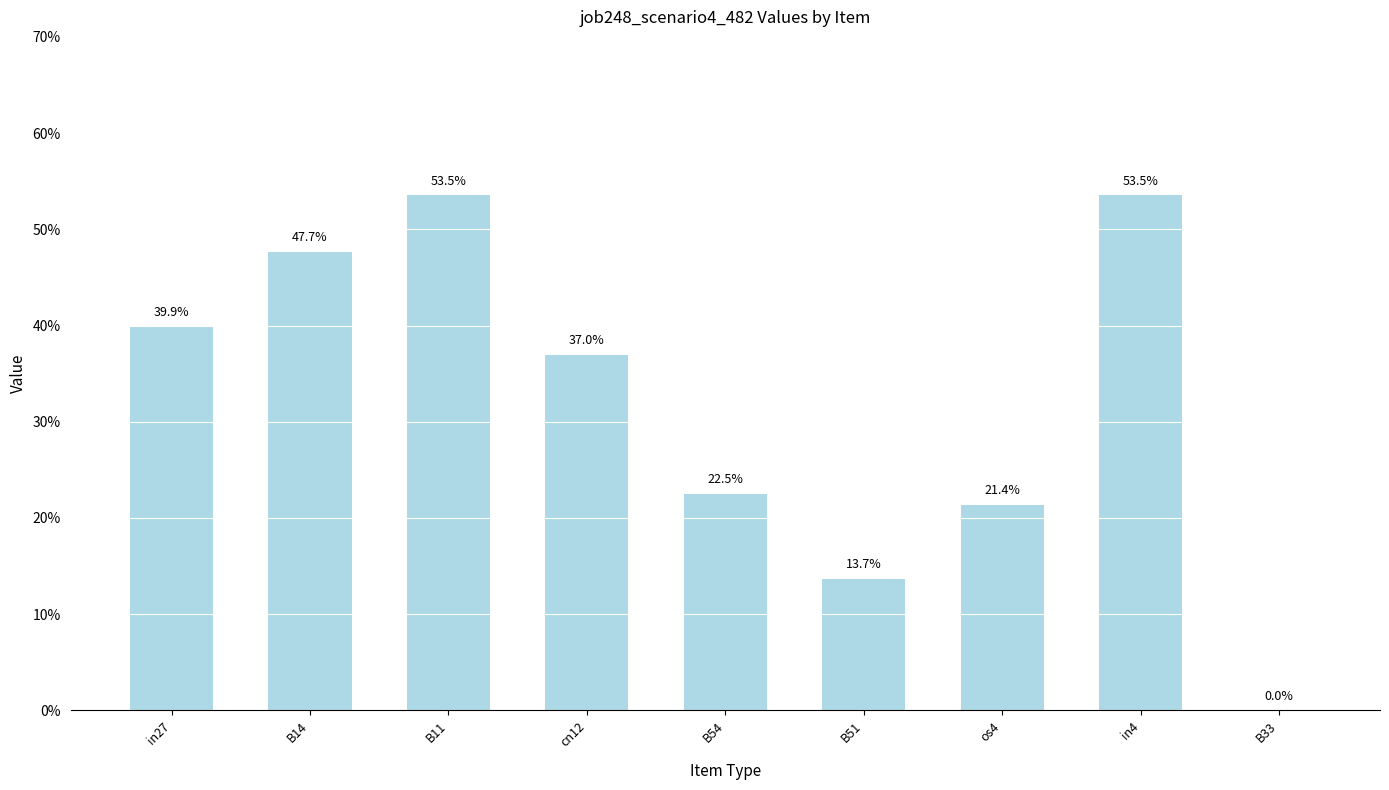

Reading right to left, list all the values displayed in this chart.

0.0	0.5	0.2	0.1	0.2	0.4	0.5	0.5	0.4